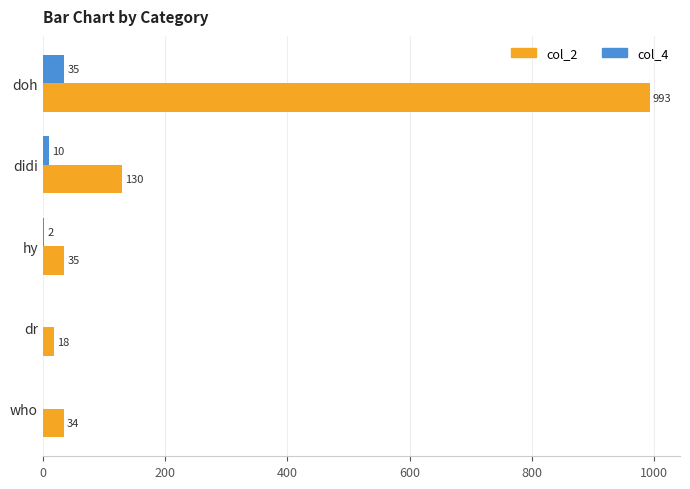

Where is col_2 nearest to the value 505?

didi